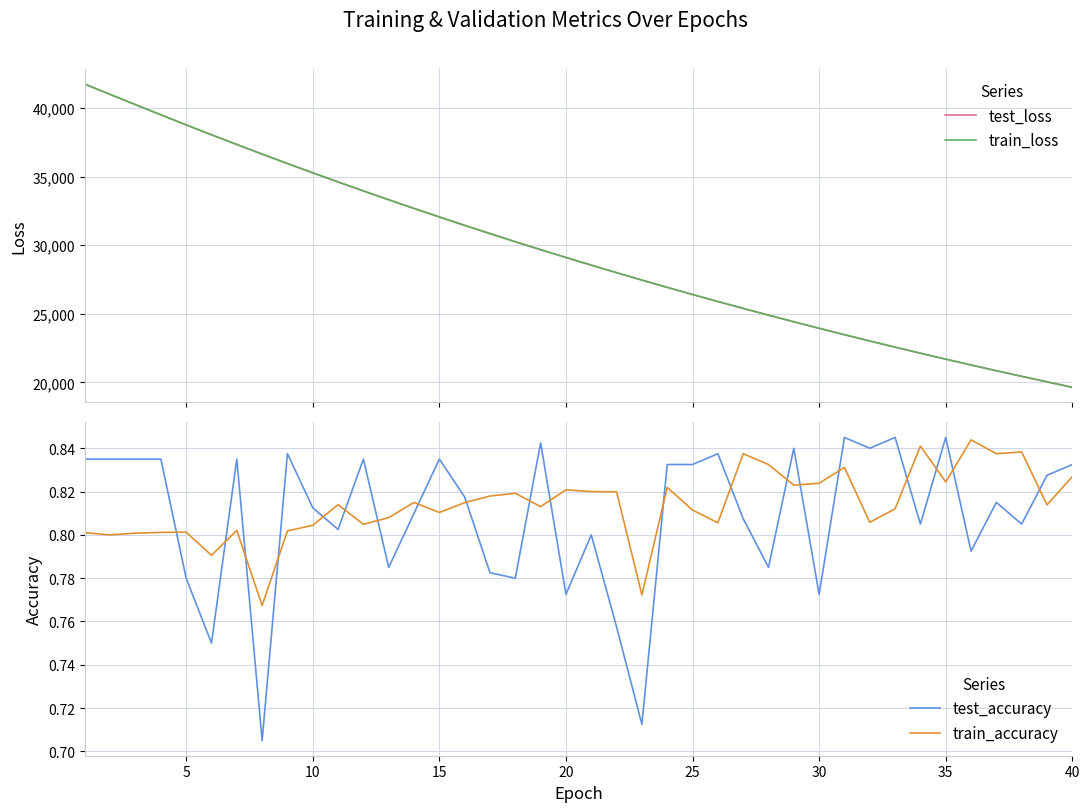

The value of train_accuracy at 10 is 1.4. True or false?

False